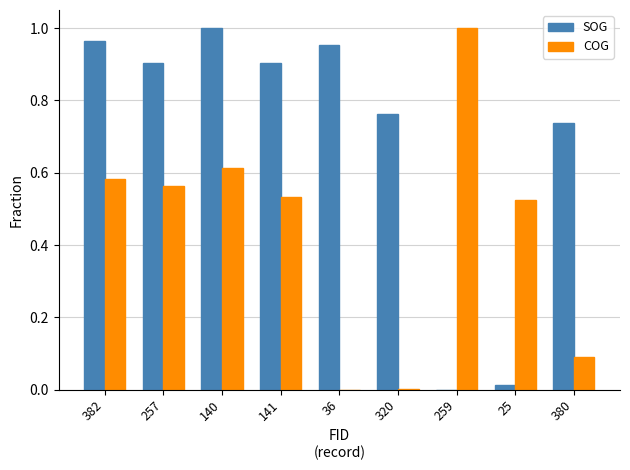

What is the sum of all SOG values?

6.2